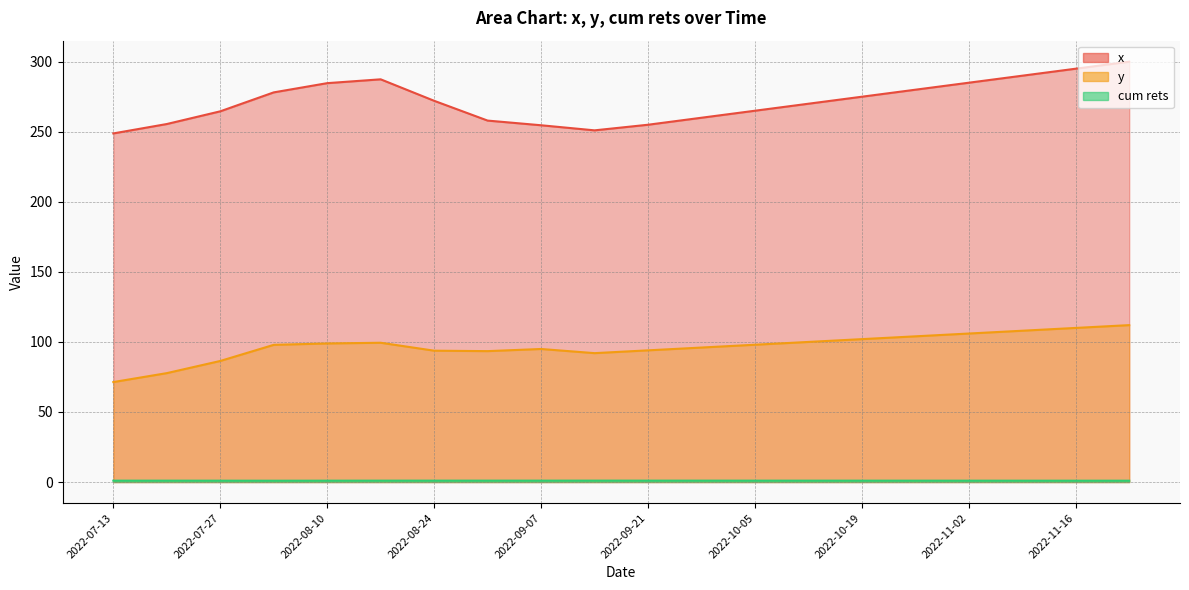

True or false: x and y intersect in this chart.

False